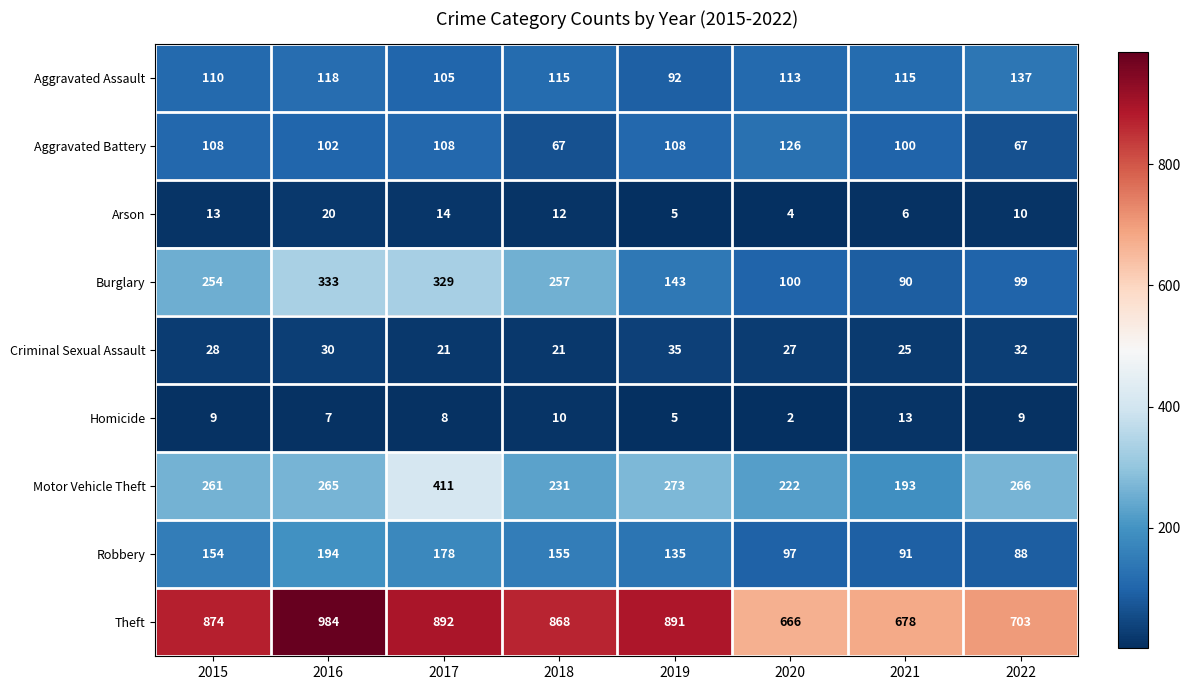

Which series has the largest total across all categories?

Theft